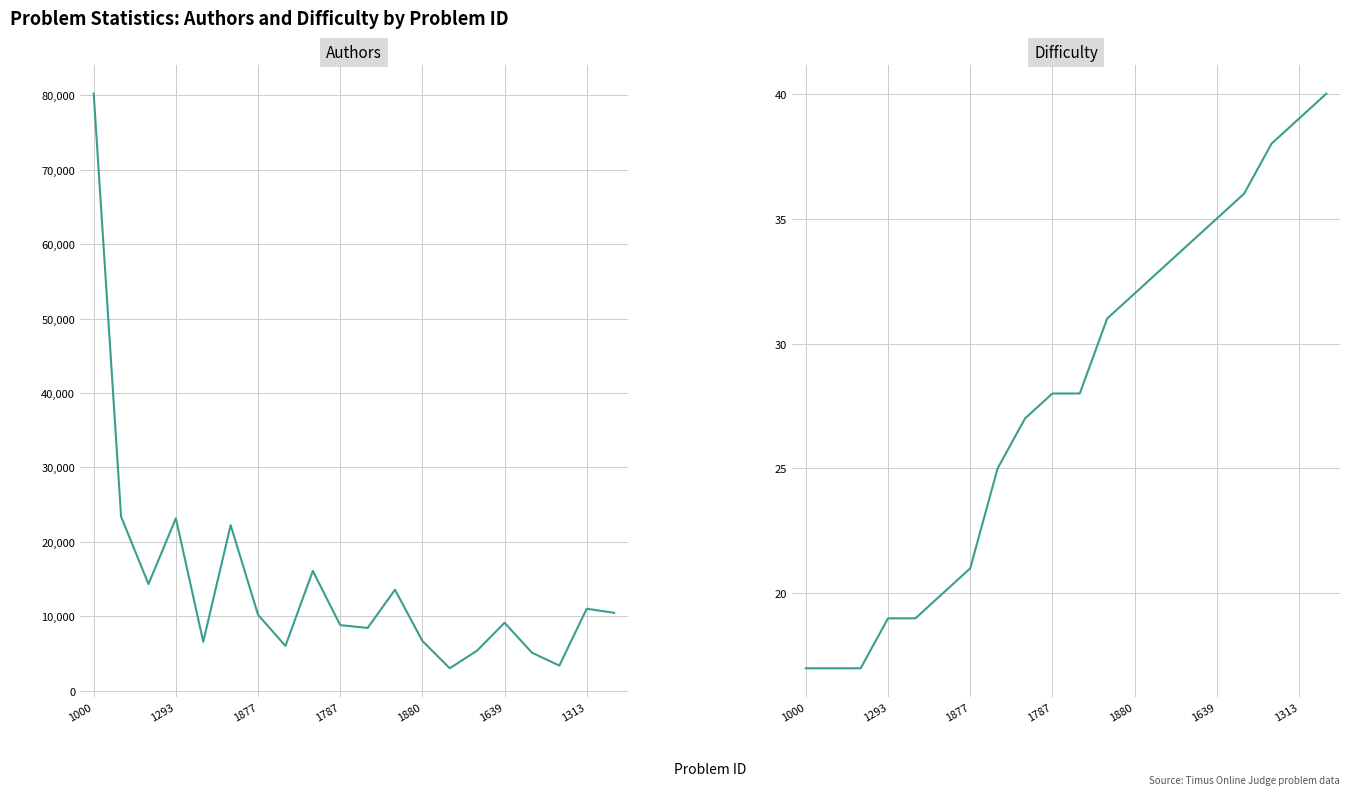

Which has a higher value, 18 or 11?

11